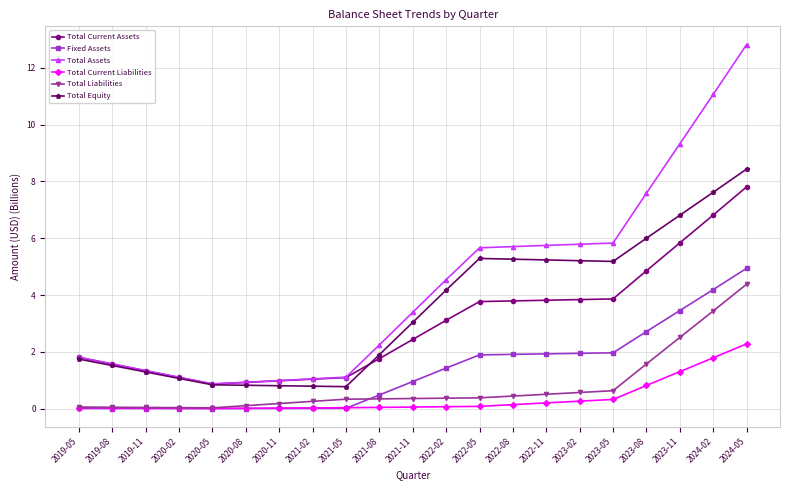

What is the label of the 2nd point from the right?

2024-02